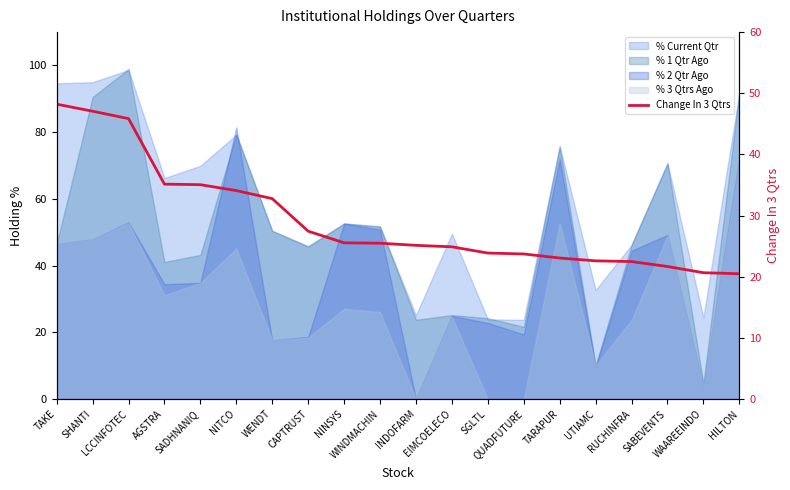

What is the change in value from UTIAMC to SABEVENTS?

-0.9